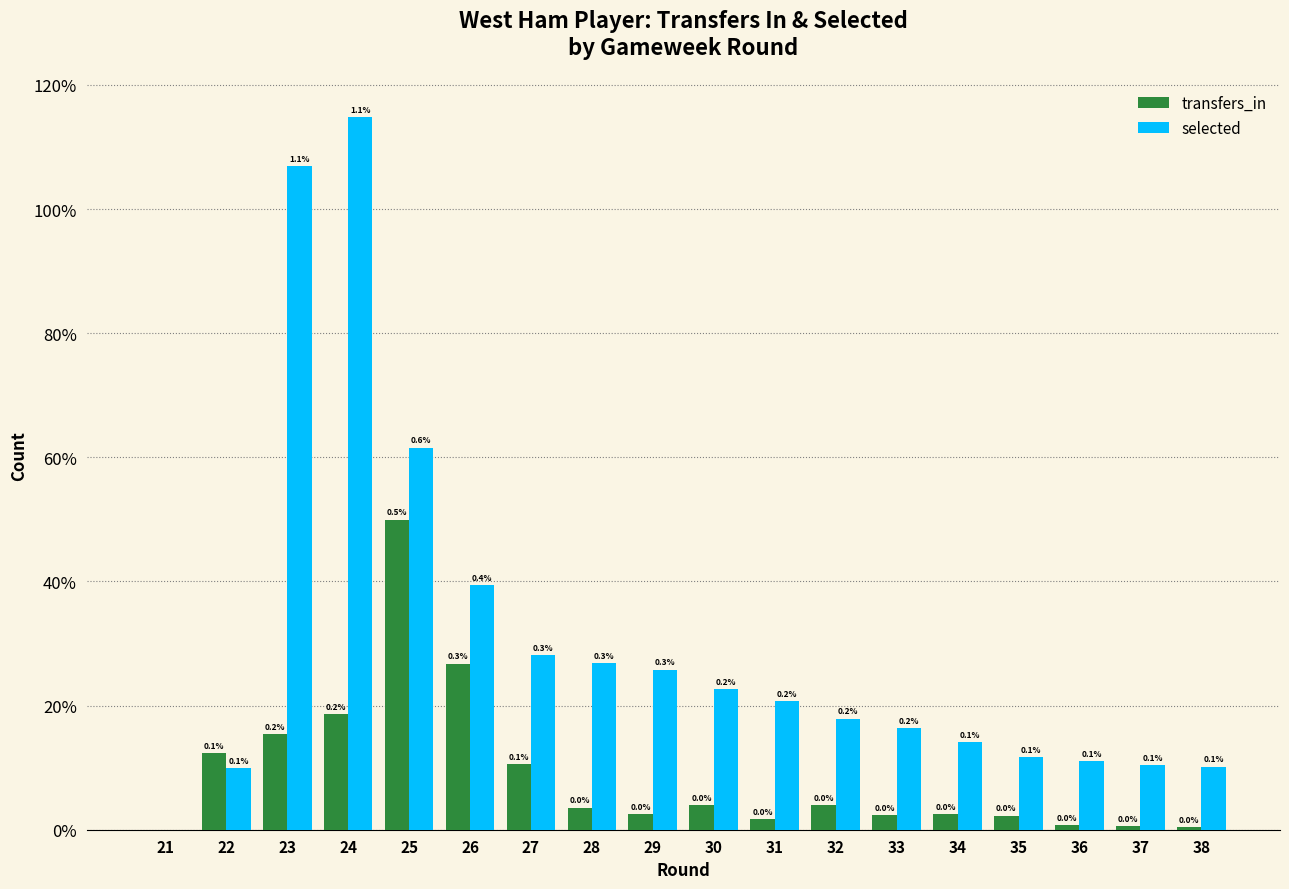

Reading left to right, extract all data points from this chart.

transfers_in: 21=0	22=12292	23=15439	24=18565	25=49980	26=26774	27=10588	28=3566	29=2559	30=3915	31=1682	32=3956	33=2384	34=2534	35=2290	36=788	37=578	38=373
selected: 21=0	22=9973	23=106897	24=114828	25=61569	26=39444	27=28110	28=26884	29=25811	30=22684	31=20682	32=17911	33=16372	34=14071	35=11720	36=11015	37=10468	38=10179